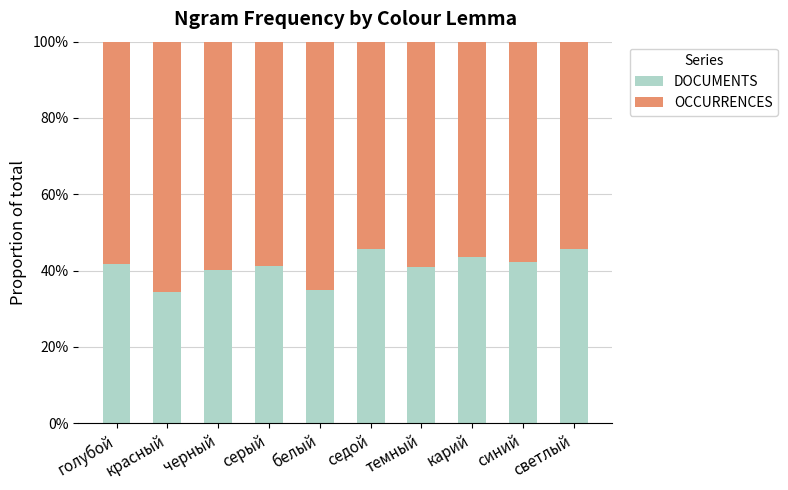

Which category has the highest value in the DOCUMENTS series?

светлый